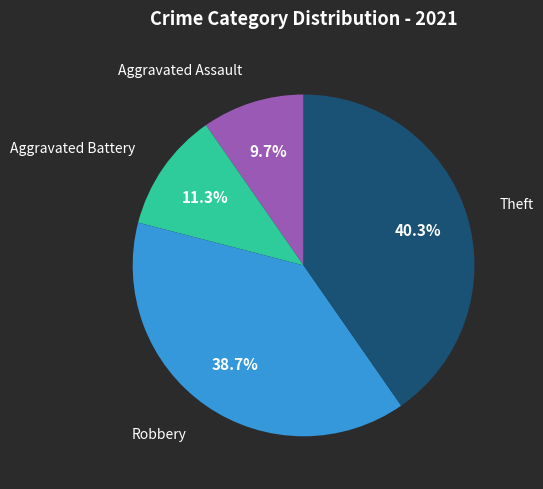

To the nearest percent, what is the difference between the largest and smallest slice percentages?

31%